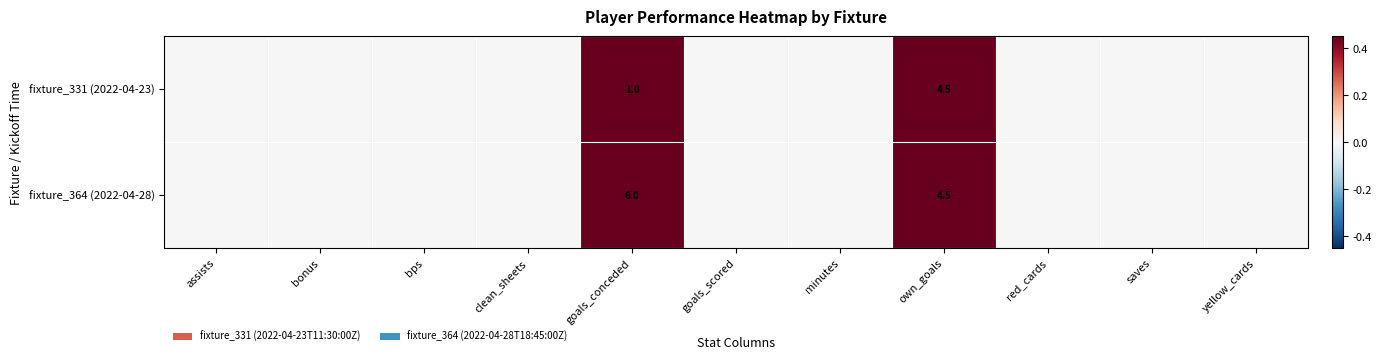

At goals_conceded, list the series in order from largest to smallest.

fixture_364 (2022-04-28), fixture_331 (2022-04-23)